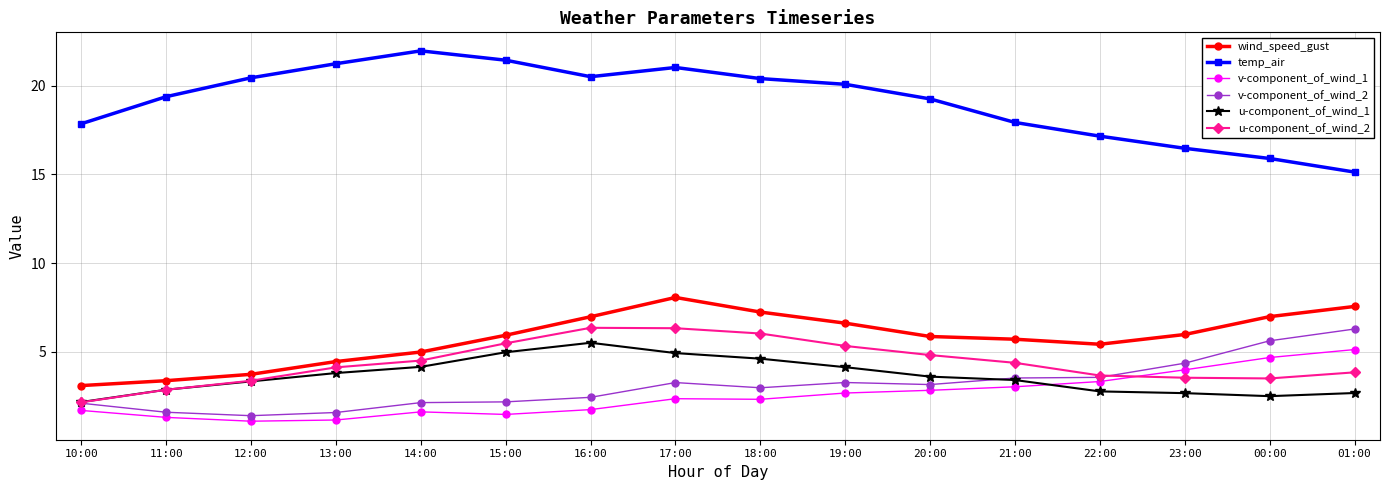

Read the temp_air value at 21:00.

17.9